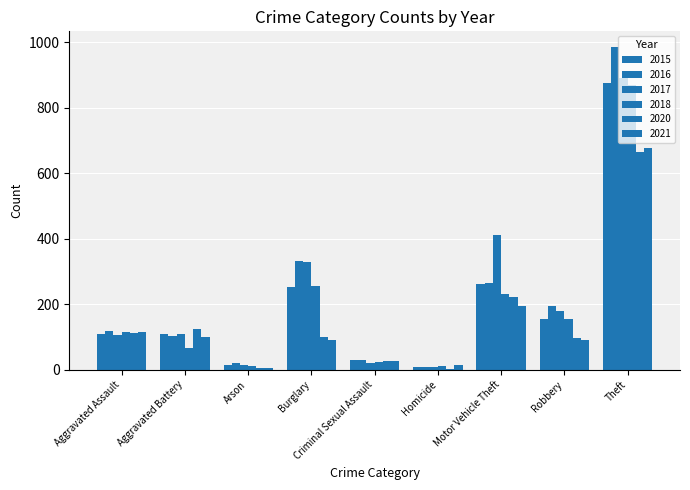

How many groups of bars are there?

9